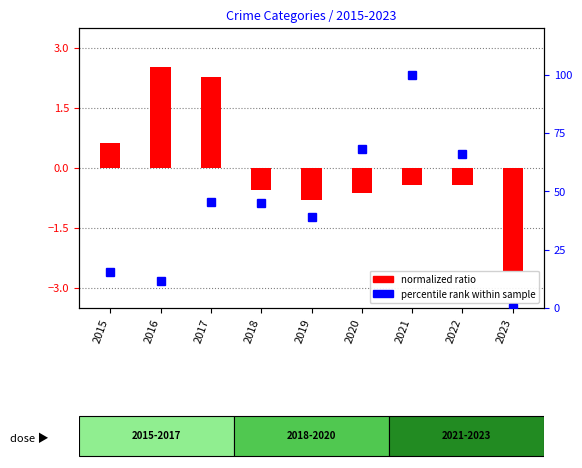

What is the value of the percentile rank bar at the 8th from the left?

66.0